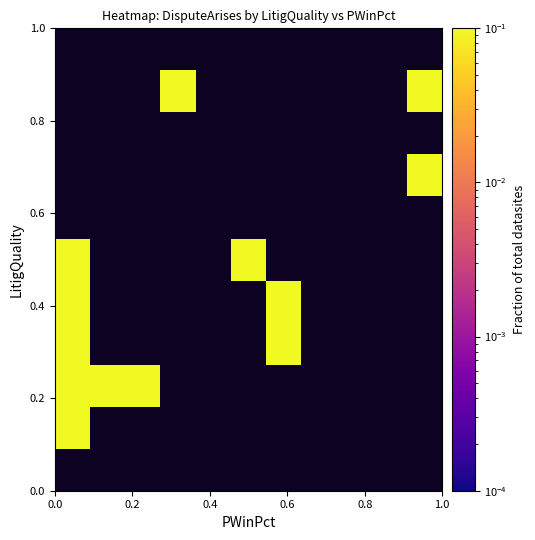

Count the number of data series in this chart.

11